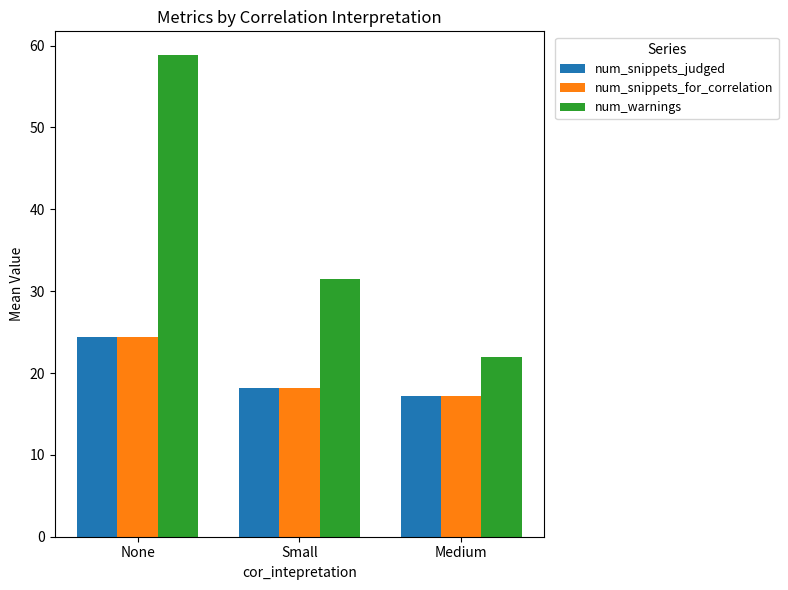

Reading left to right, transcribe all the data shown in this chart.

num_snippets_judged: 24.4	18.2	17.2
num_snippets_for_correlation: 24.4	18.2	17.2
num_warnings: 58.8	31.5	22.0